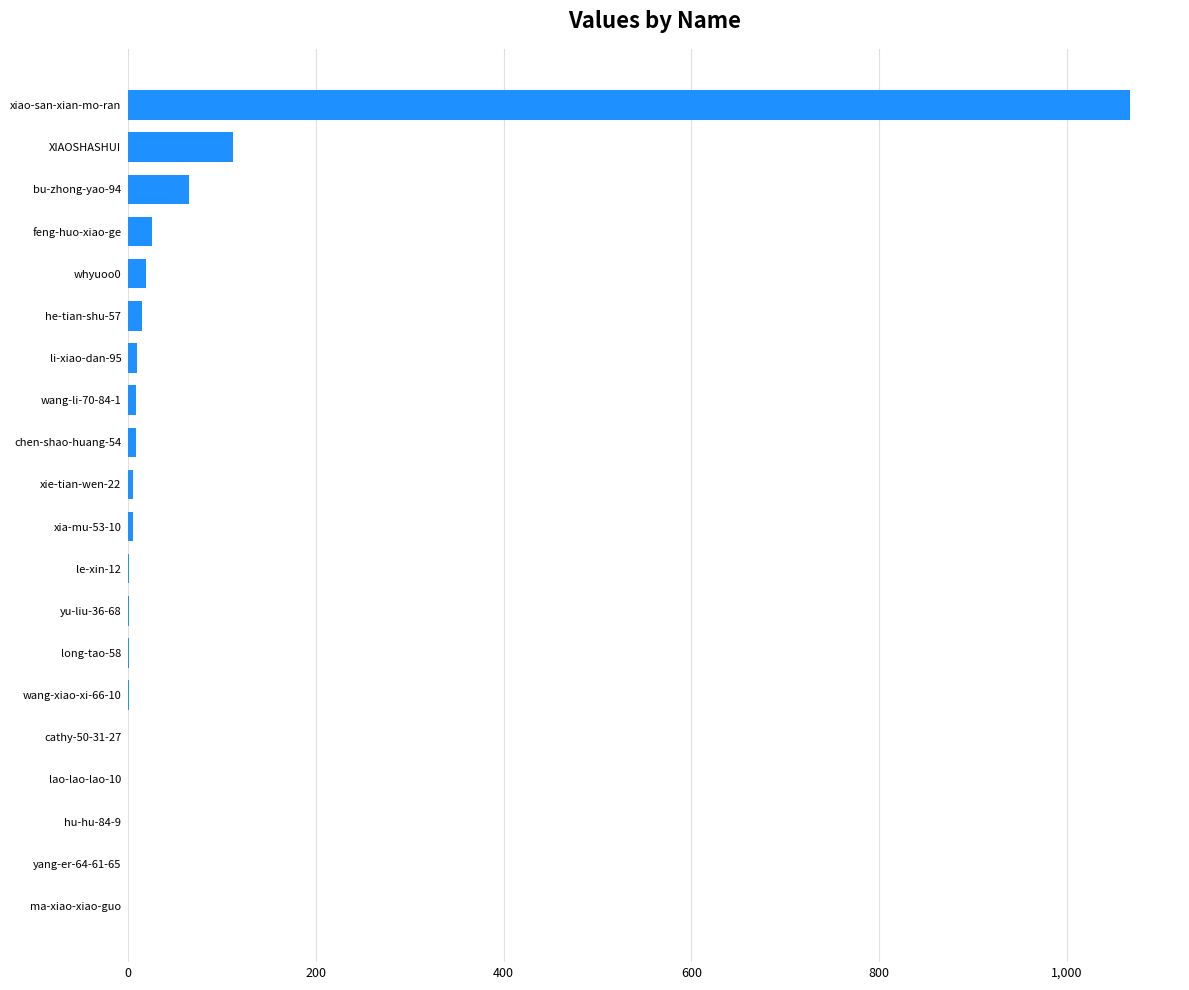

True or false: the data shows 1067 at xiao-san-xian-mo-ran.

True